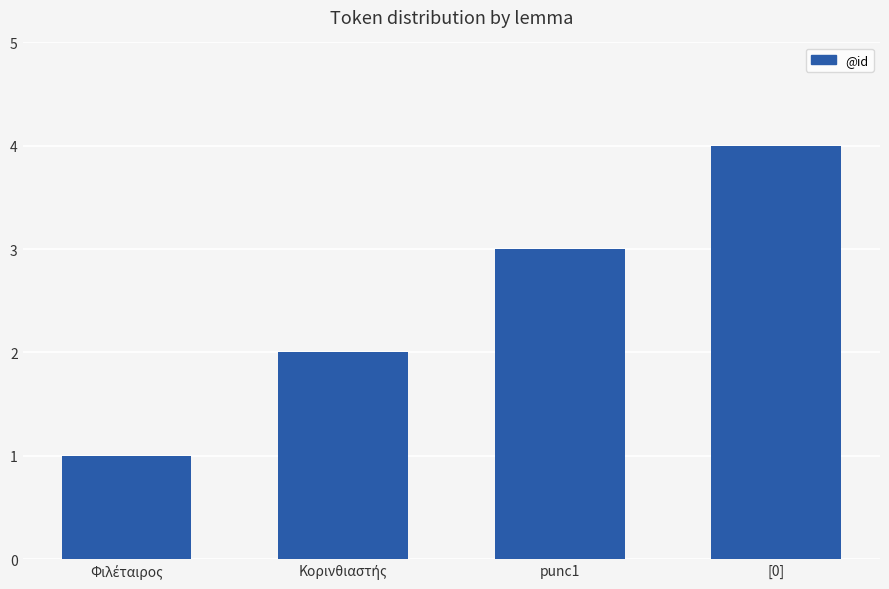

Between punc1 and [0], which is larger?

[0]